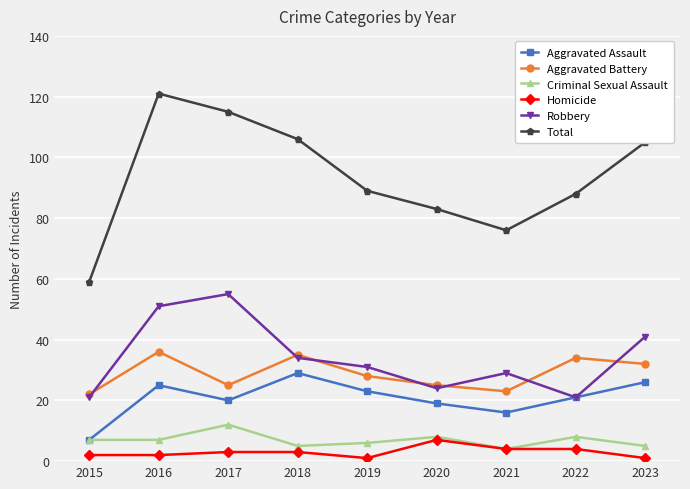

What is the maximum value for Criminal Sexual Assault?

12